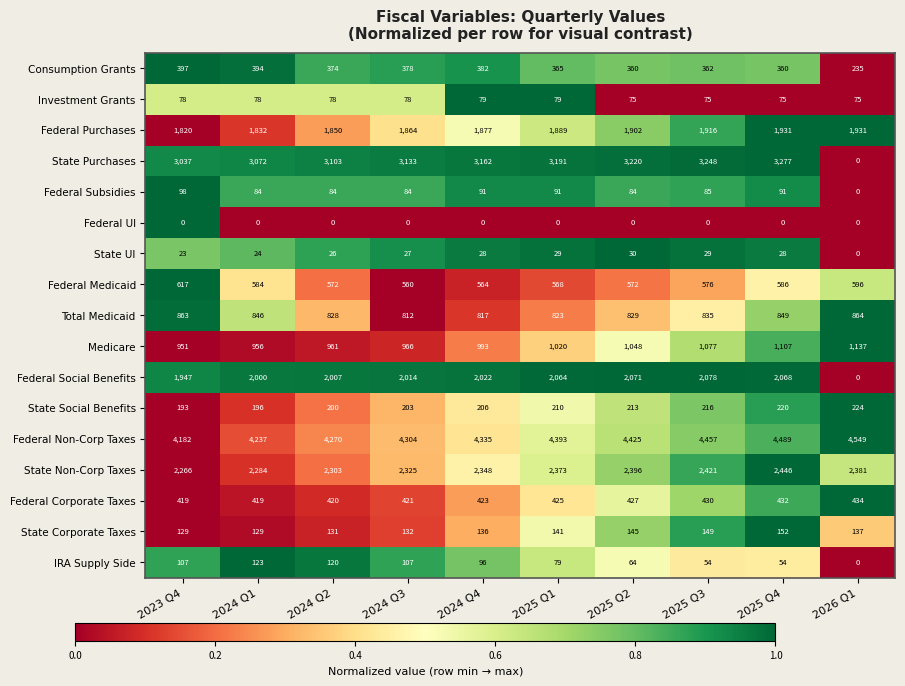

Between 2023 Q4 and 2024 Q4, which series saw the biggest shift?

Federal Non-Corp Taxes